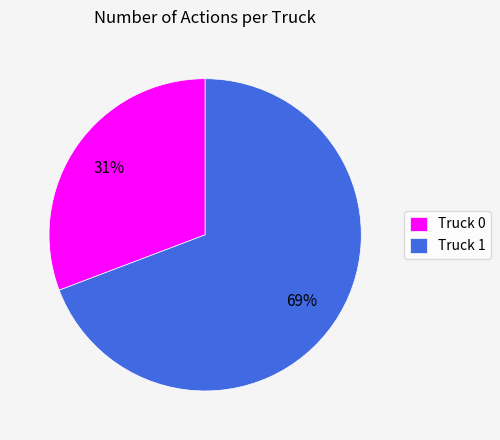

What is the largest slice in the pie chart?

Truck 1